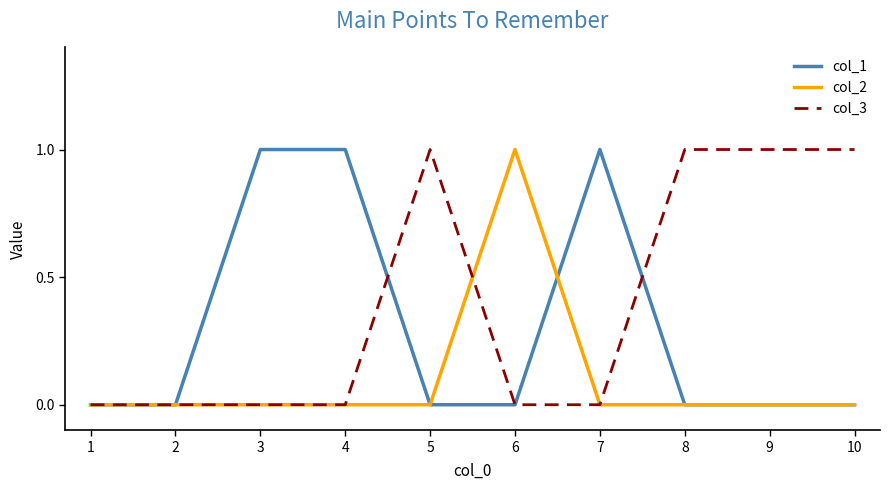

What are all the series names shown in the legend?

col_1, col_2, col_3